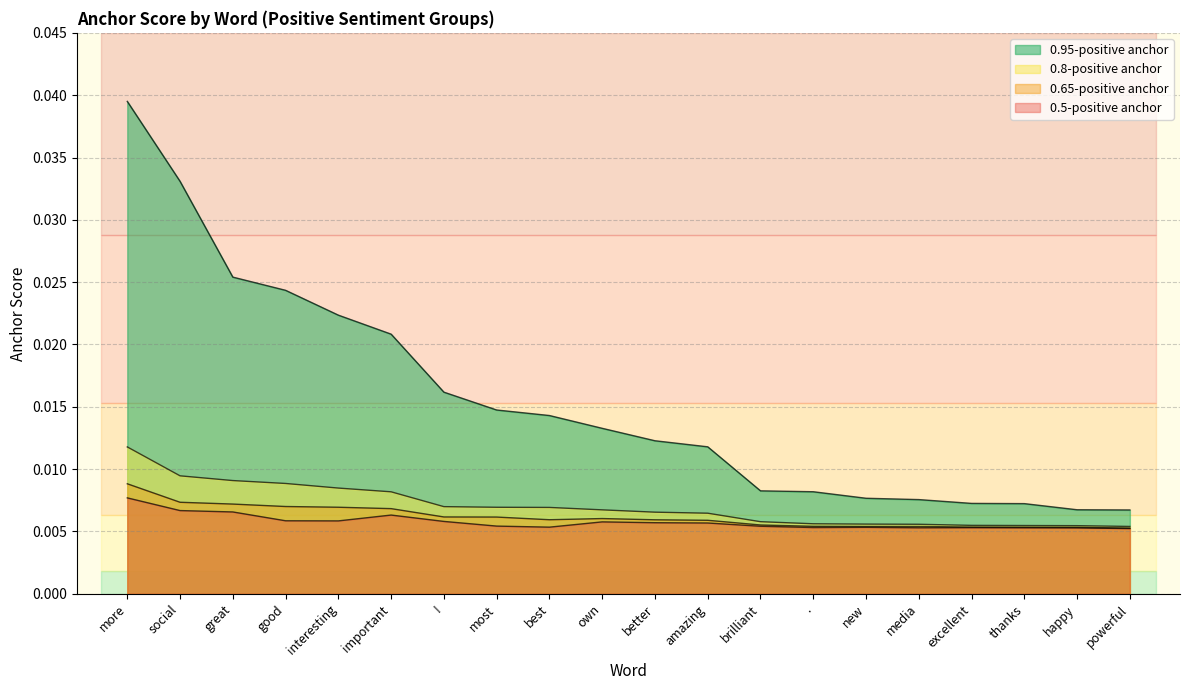

True or false: 0.5-positive anchor and 0.95-positive anchor cross at least once.

False